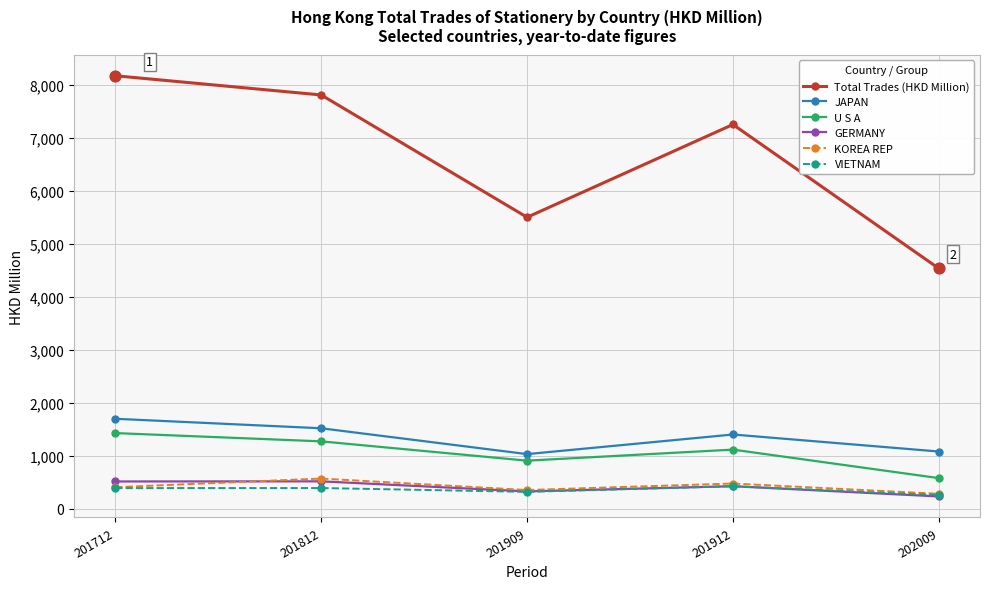

Which series has the largest range (max minus min)?

Total Trades (HKD Million)